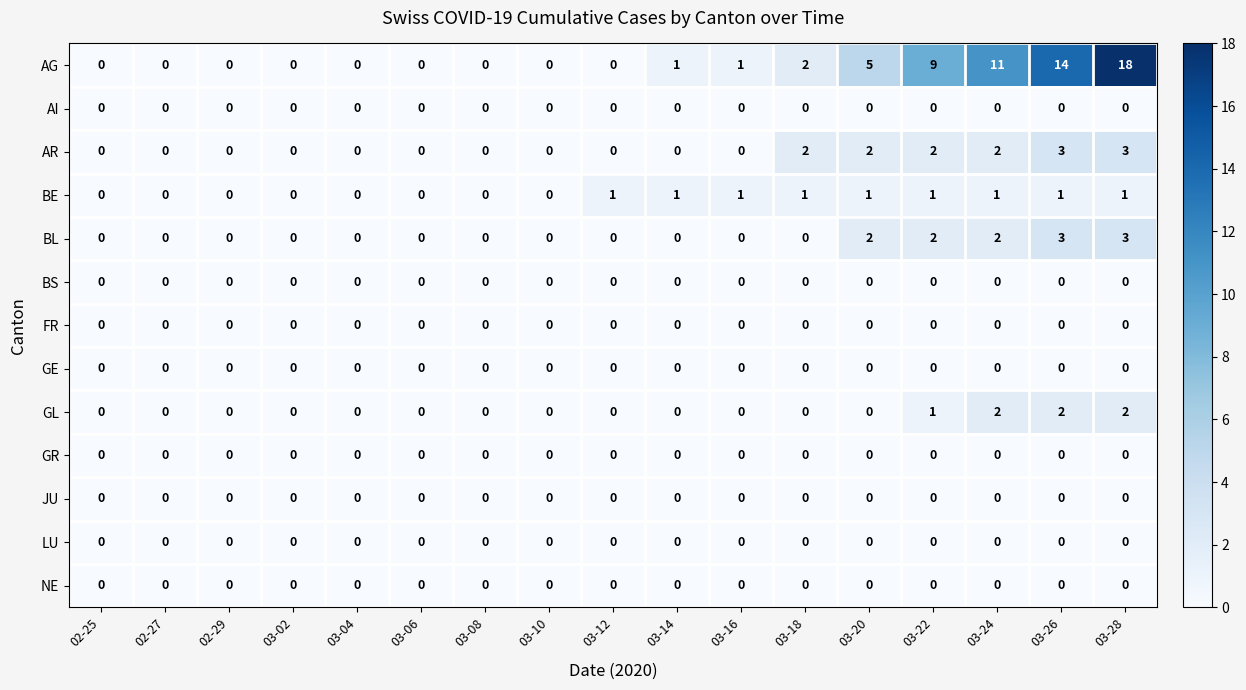

What is the spread (max minus min) of values at 03-24?

11